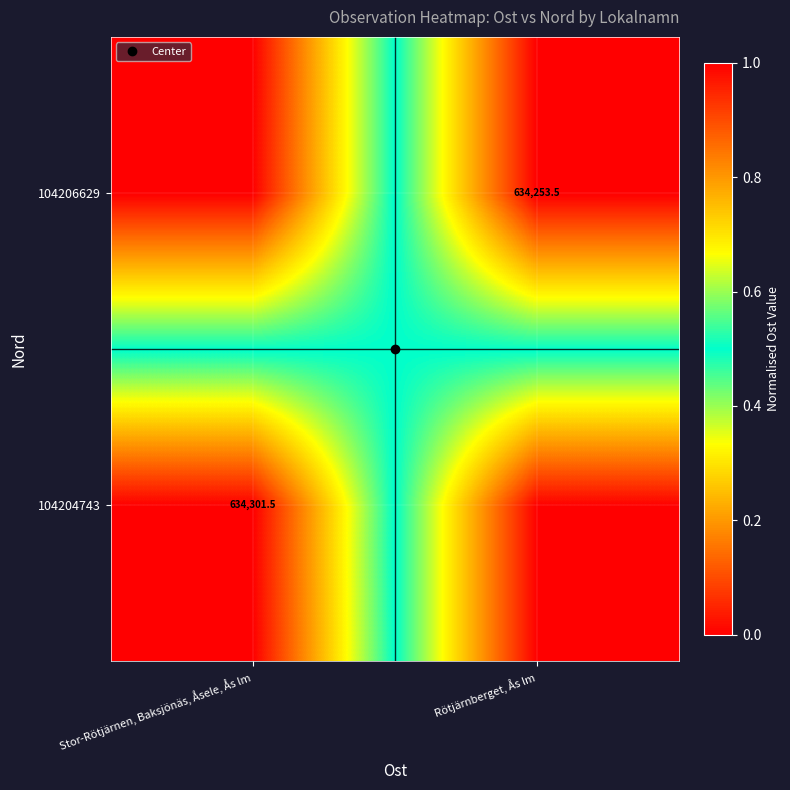

Rank the categories by 104204743 value from highest to lowest.

Stor-Rötjärnen, Baksjönäs, Åsele, Ås lm, Rötjärnberget, Ås lm